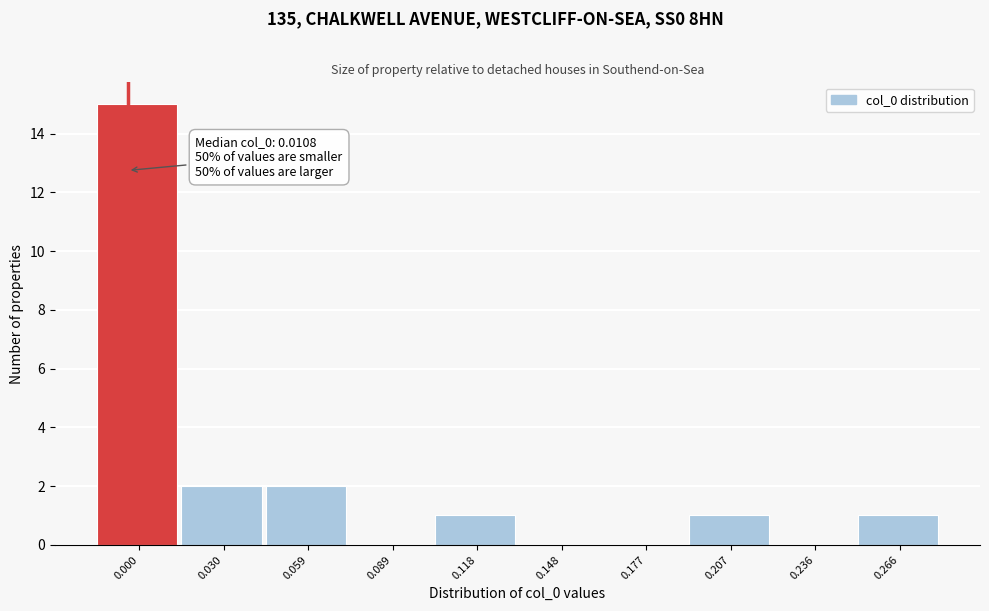

Reading right to left, list all the values displayed in this chart.

0.266=1	0.236=0	0.207=1	0.177=0	0.148=0	0.118=1	0.089=0	0.059=2	0.030=2	0.000=15